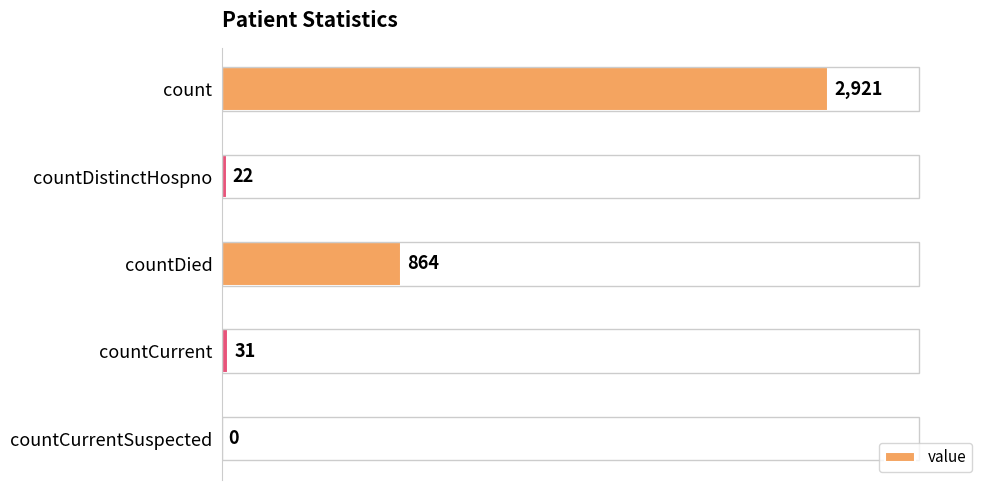

What is the sum of the values at countDied and countDistinctHospno?

886